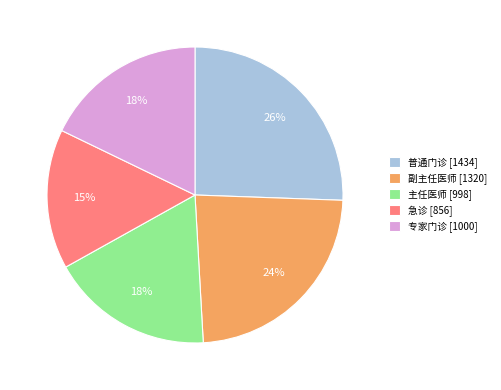

What percentage is the 普通门诊 slice, to the nearest percent?

26%